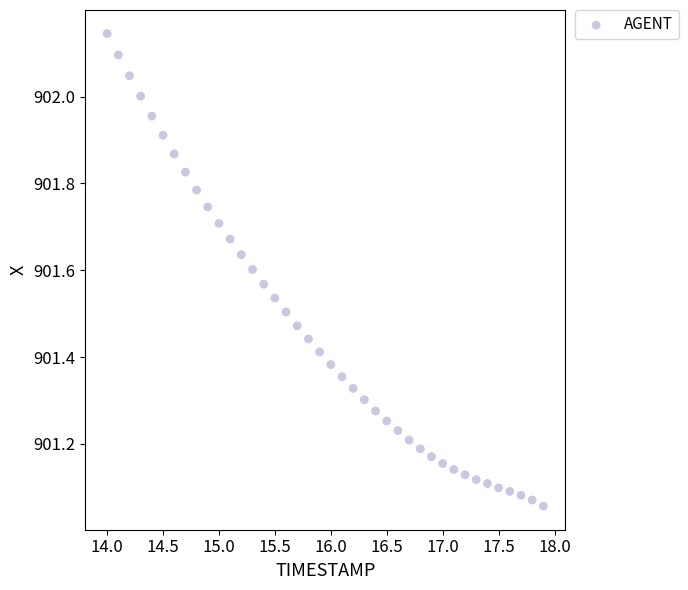

What is the range of X values (max minus min)?

3.9